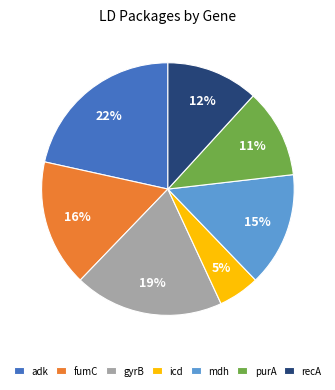

Combined, do recA and icd account for over 50%?

No